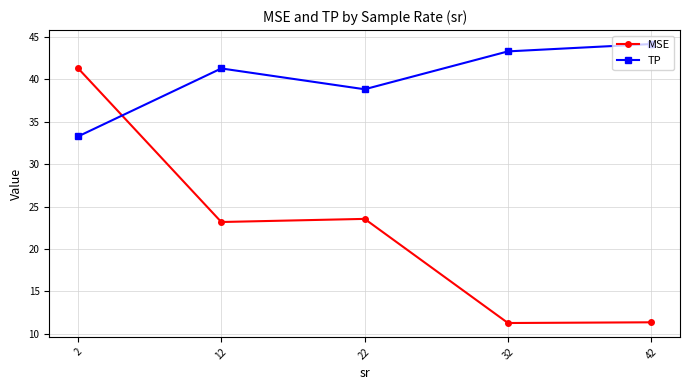

What is the approximate value of TP at 12?

41.3